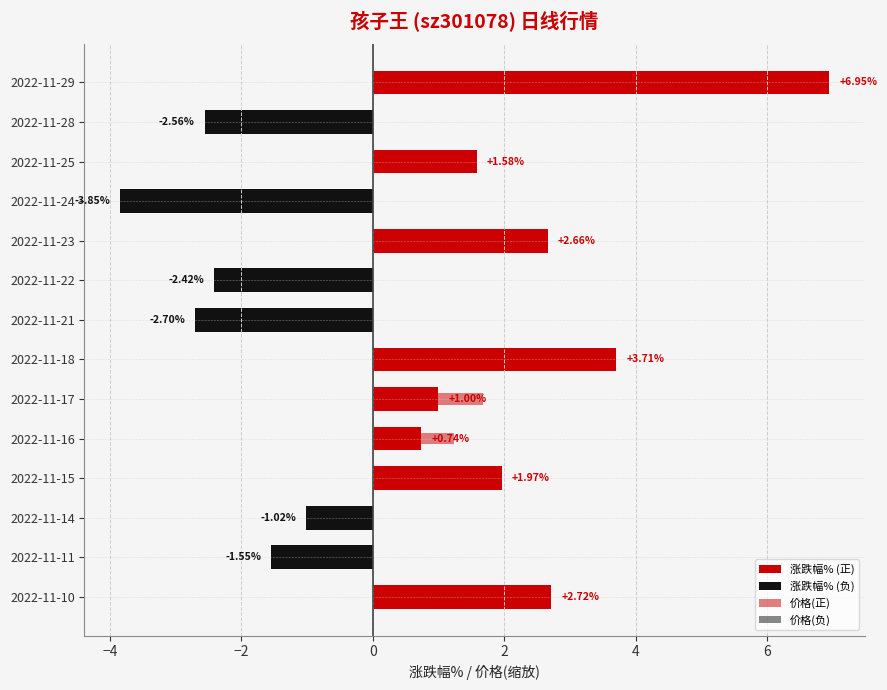

Rank the series by their average value, from highest to lowest.

涨跌幅% (正), 价格(正), 价格(负), 涨跌幅% (负)